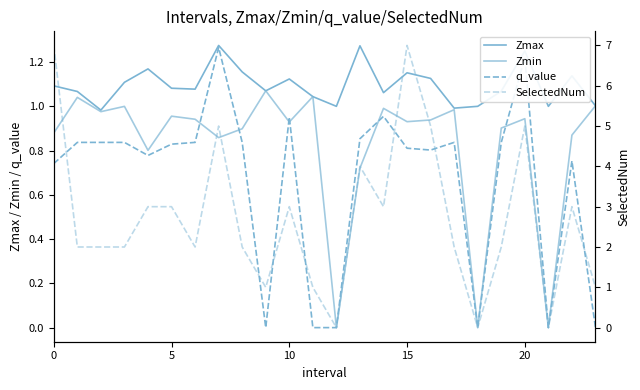

Which has a higher value, 12 or 21?

12